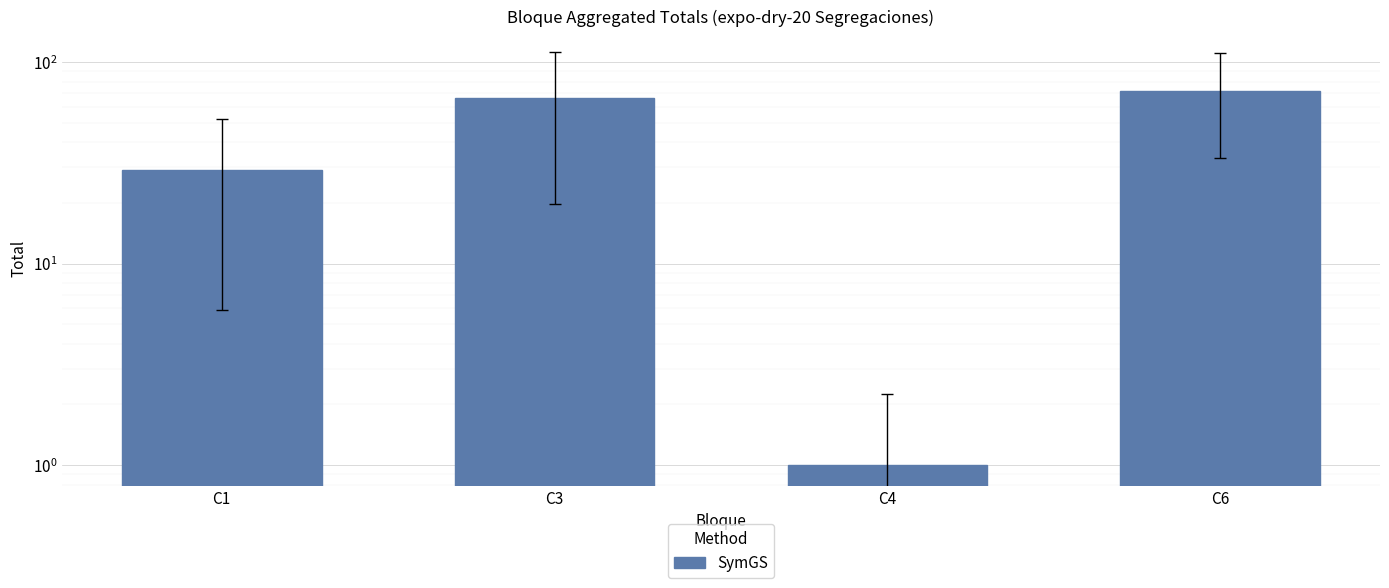

Rank the categories by value from highest to lowest.

C6, C3, C1, C4